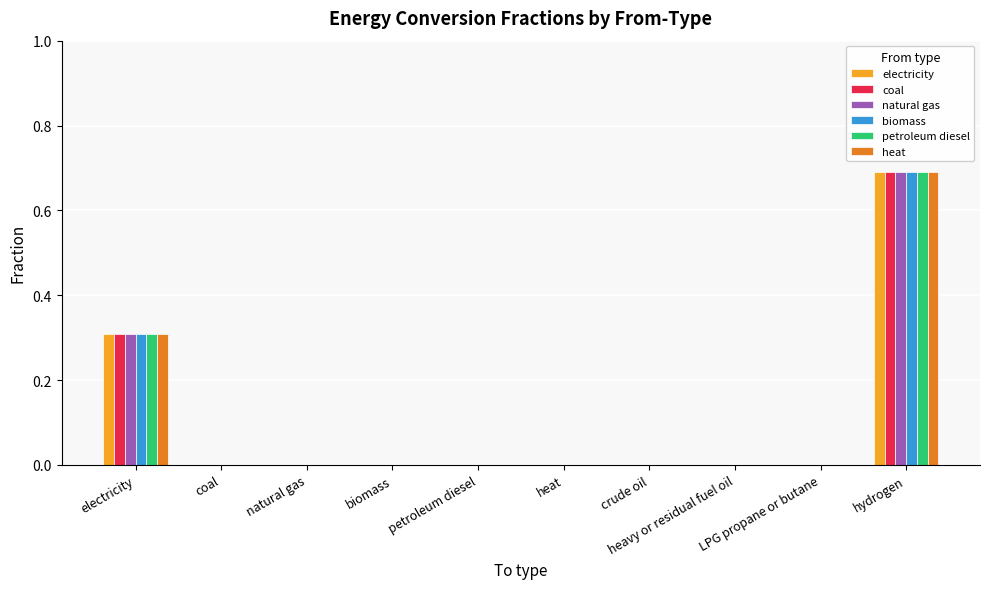

How many series are shown in this chart?

6